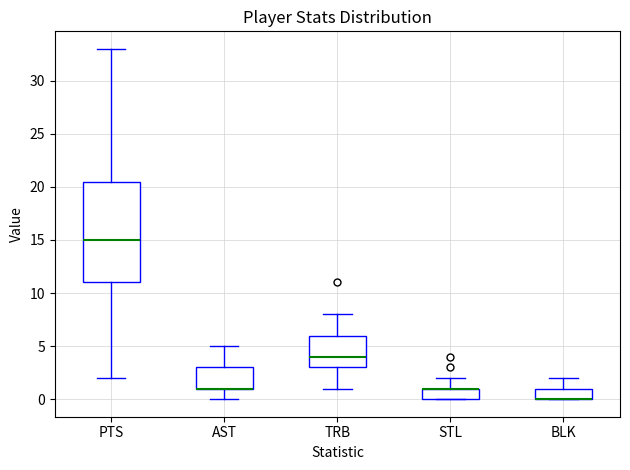

Where is the lower edge of the box for BLK on the y-axis? The values are not printed on the chart, so give them approximately, as read against the axis.

0.0